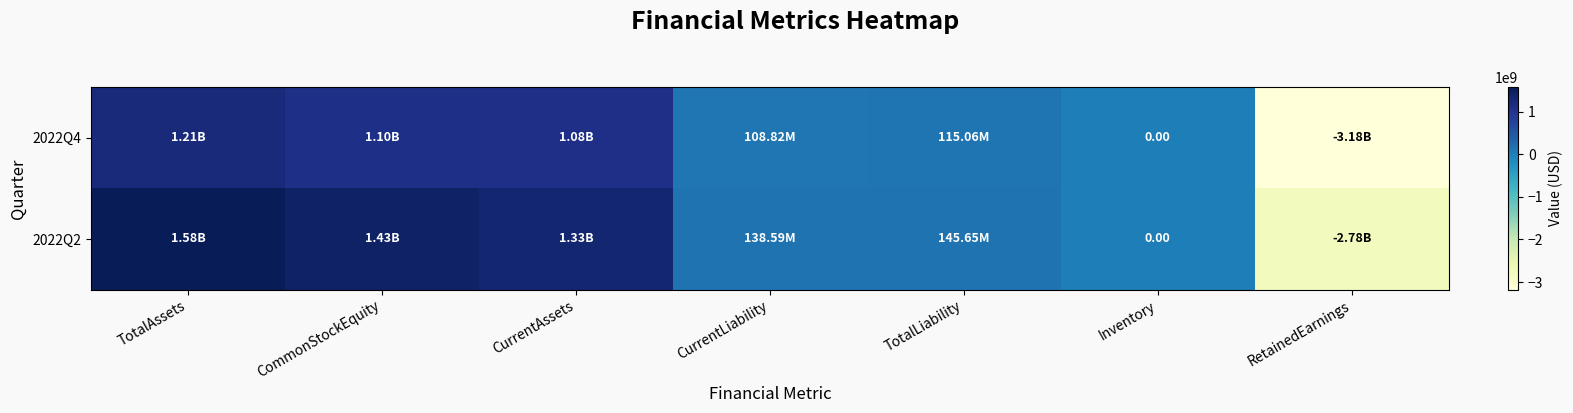

List the series in order of their overall mean, highest first.

2022Q2, 2022Q4